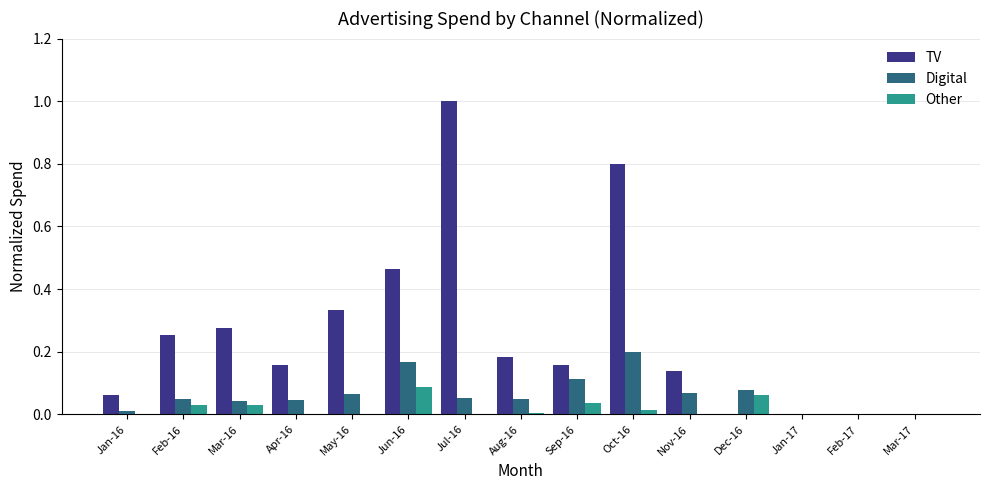

Which series changed the most between May-16 and Aug-16?

TV